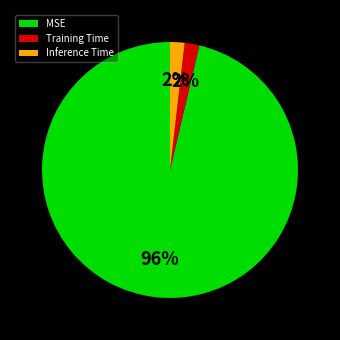

How many slices are in this pie chart?

3